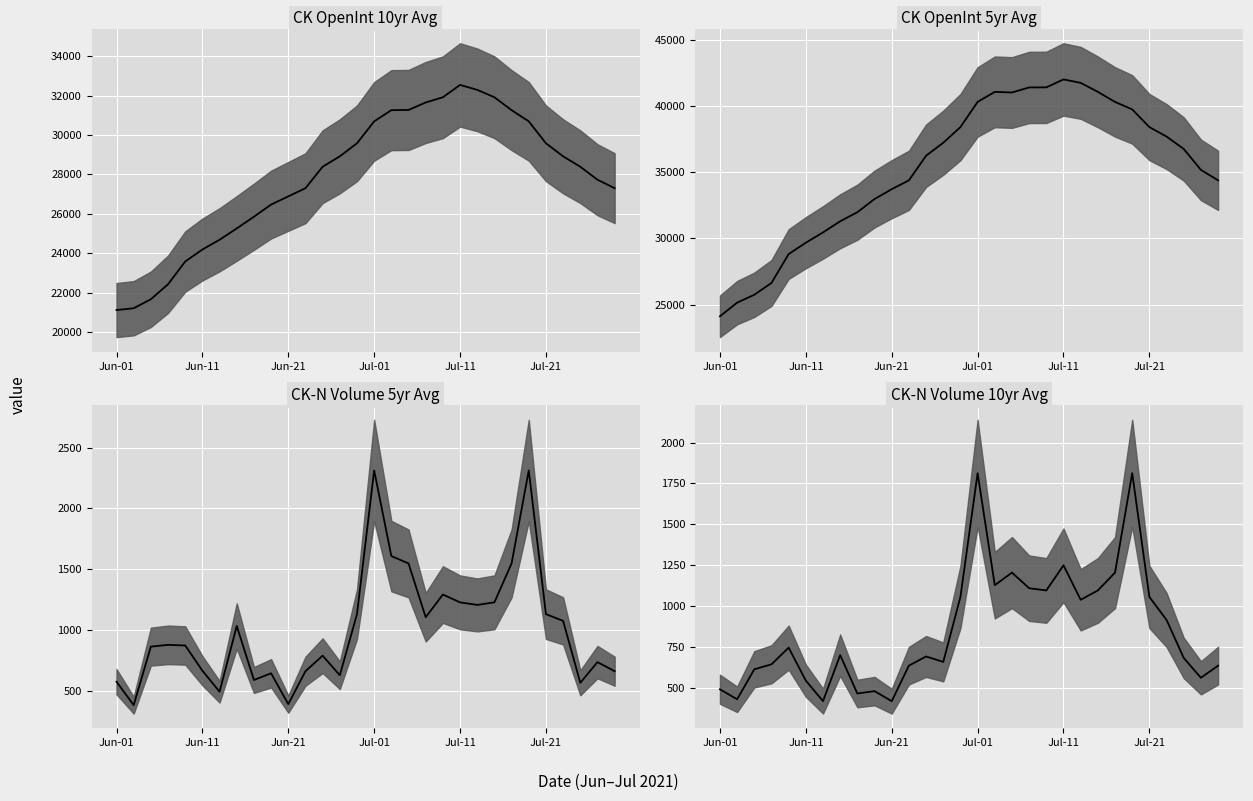

Approximately how many times larger is the value at 22 compared to 26?

1.2